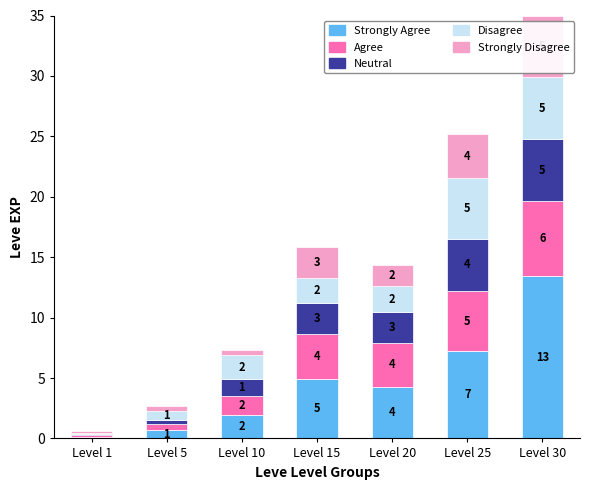

Are the bars grouped side by side (vs. stacked)?

No